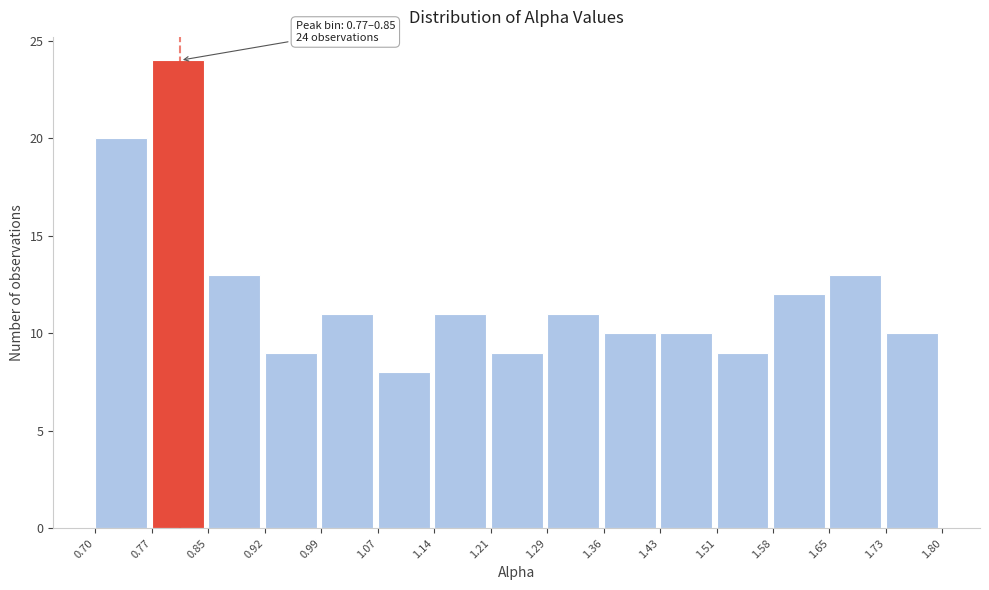

Which range on the x-axis has the tallest bar?

0.77 to 0.85